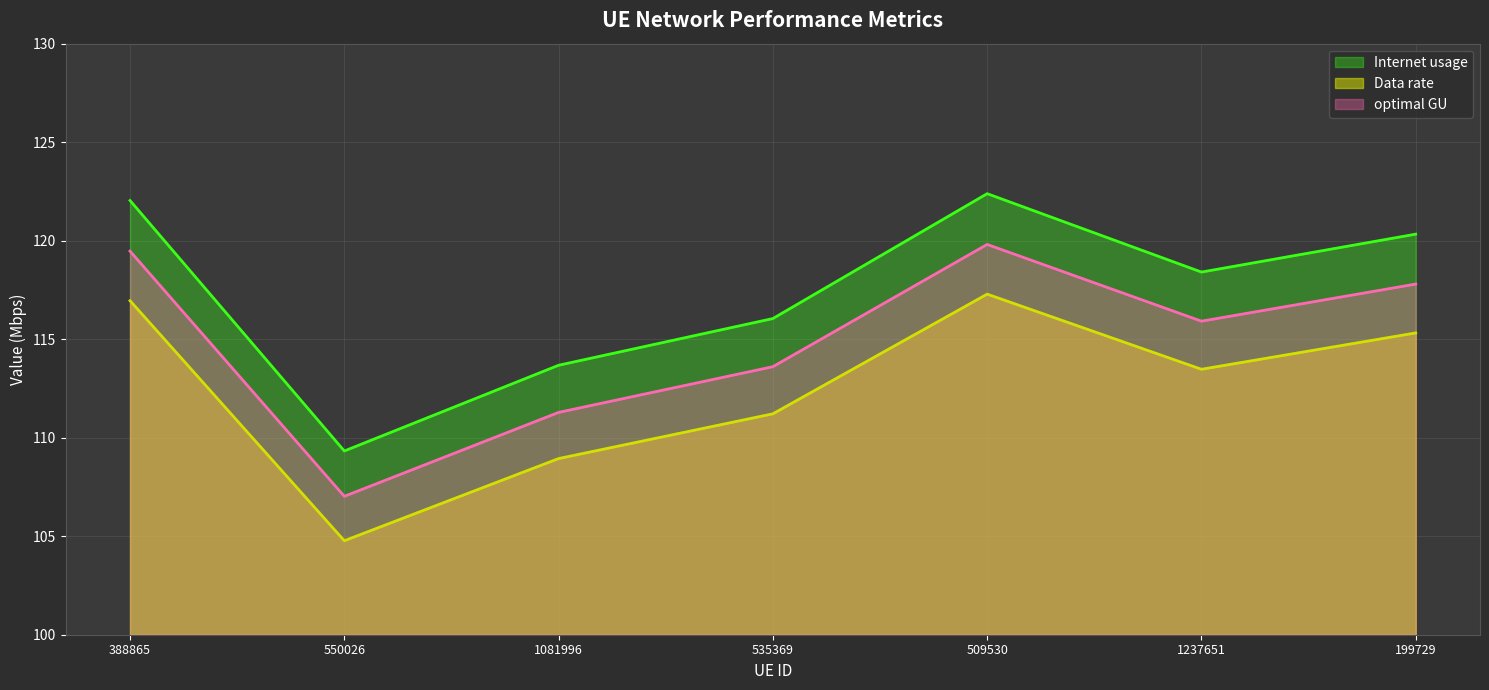

What is the approximate value of Data rate at 1081996?

108.9